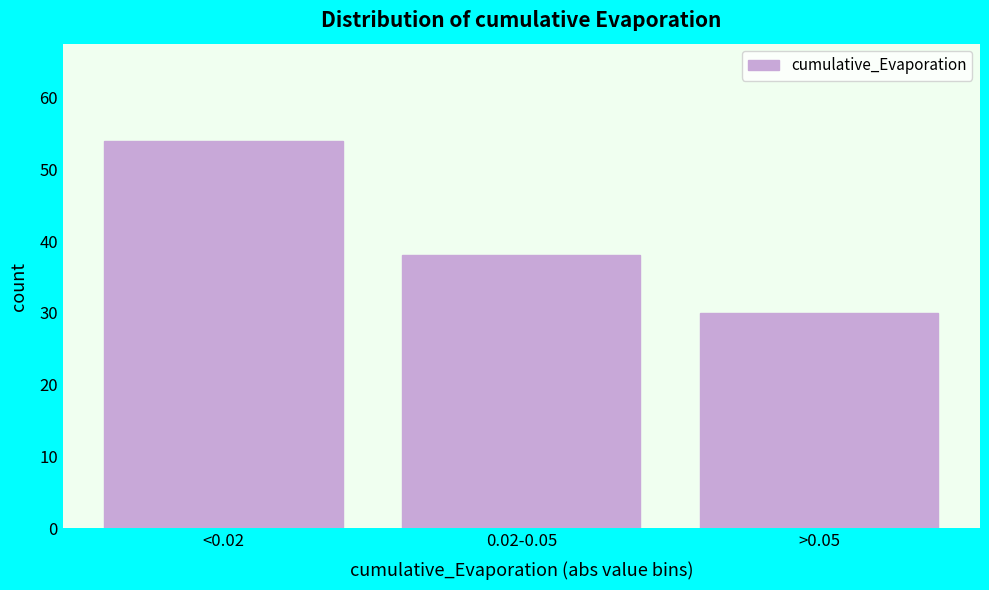

Reading left to right, extract all data points from this chart.

<0.02=54	0.02-0.05=38	>0.05=30